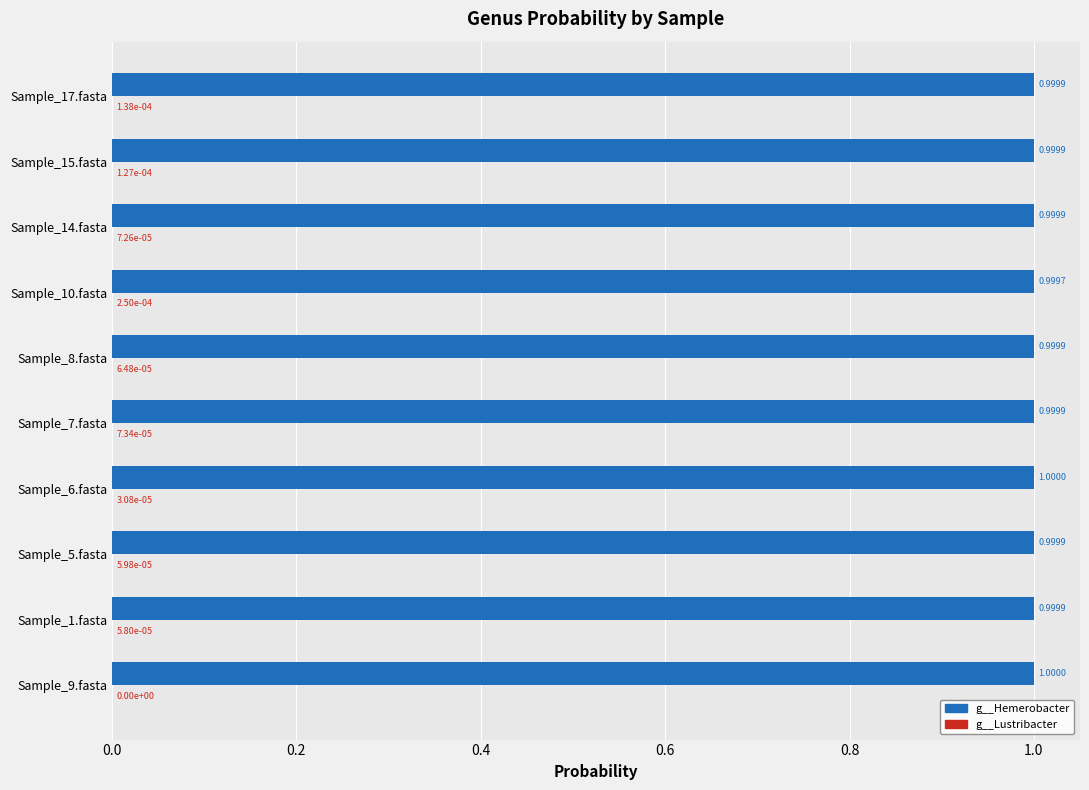

What is the average value of the g__Hemerobacter series?

1.0